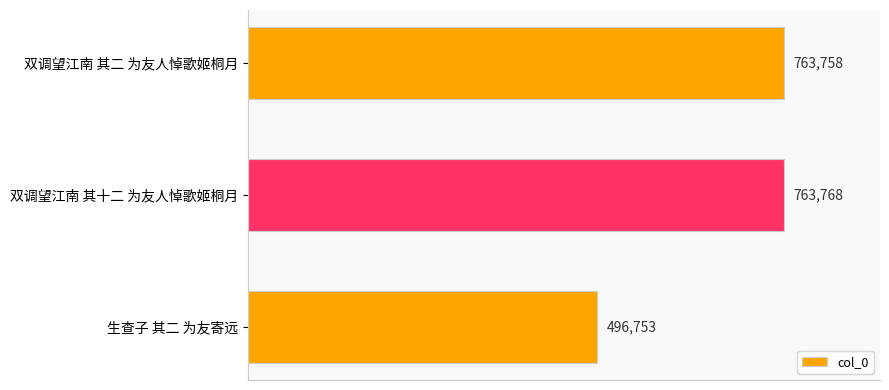

What is the change in value from 双调望江南 其二 为友人悼歌姬桐月 to 生查子 其二 为友寄远?

-267005